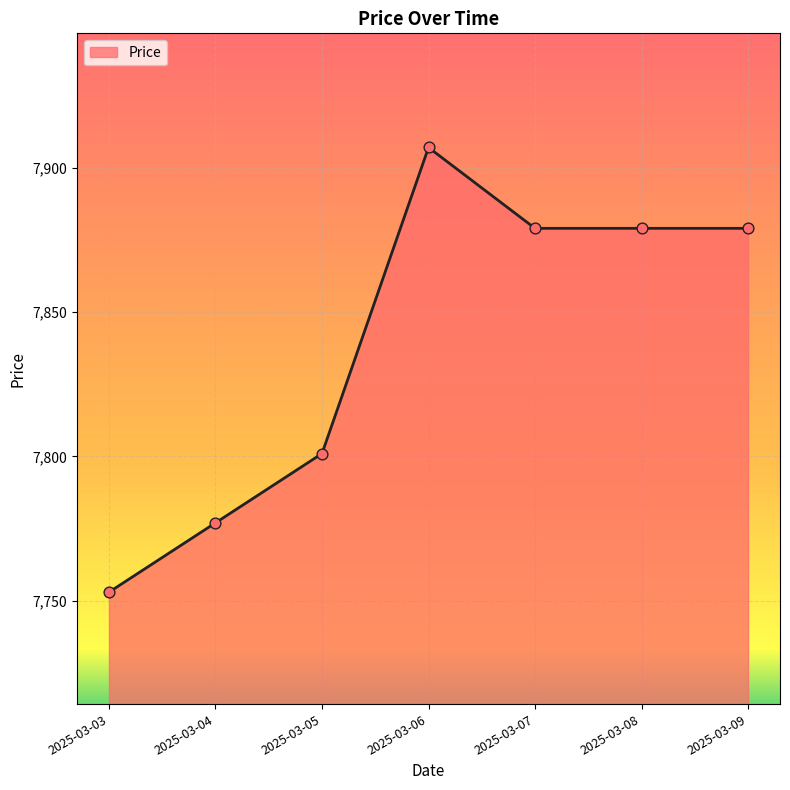

Between 2025-03-08 and 2025-03-04, which is larger?

2025-03-08